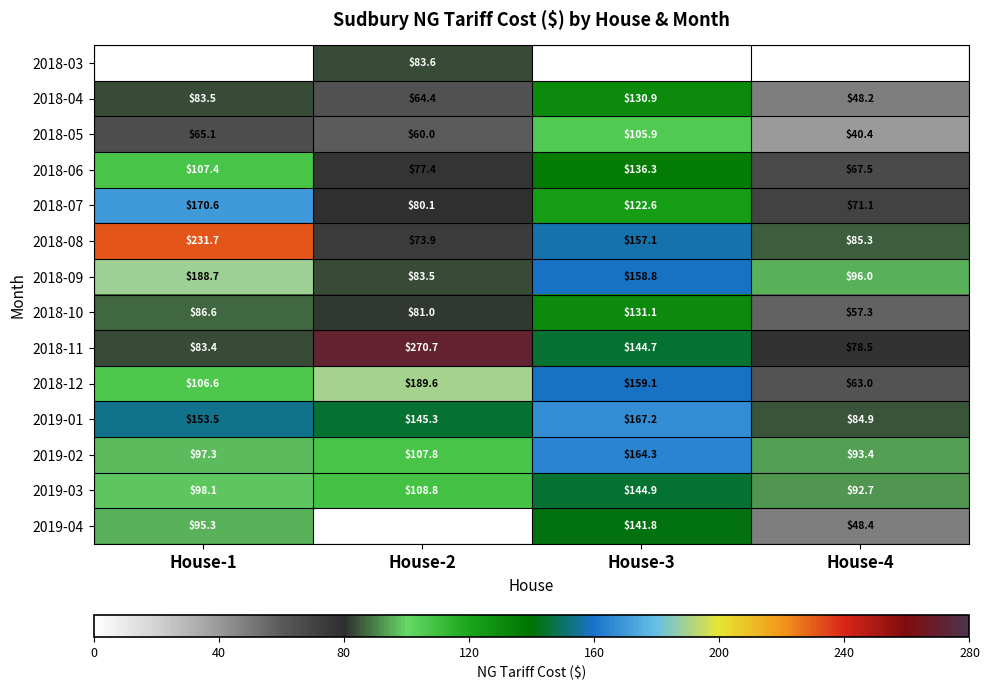

At which label does 2019-03 reach its peak?

House-3